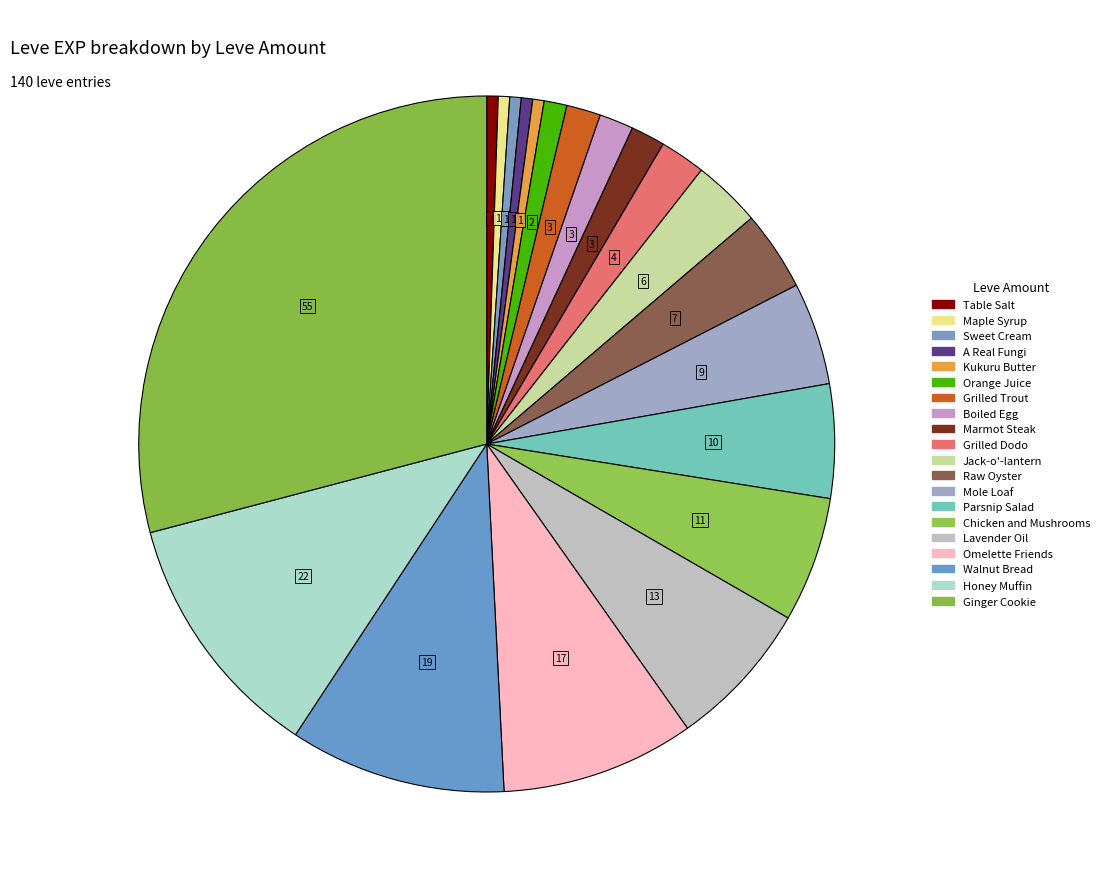

How many slices are in this pie chart?

20